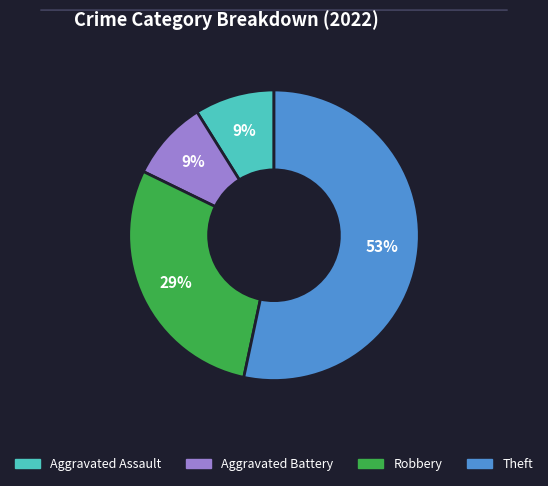

Is Robbery the majority of the pie?

No